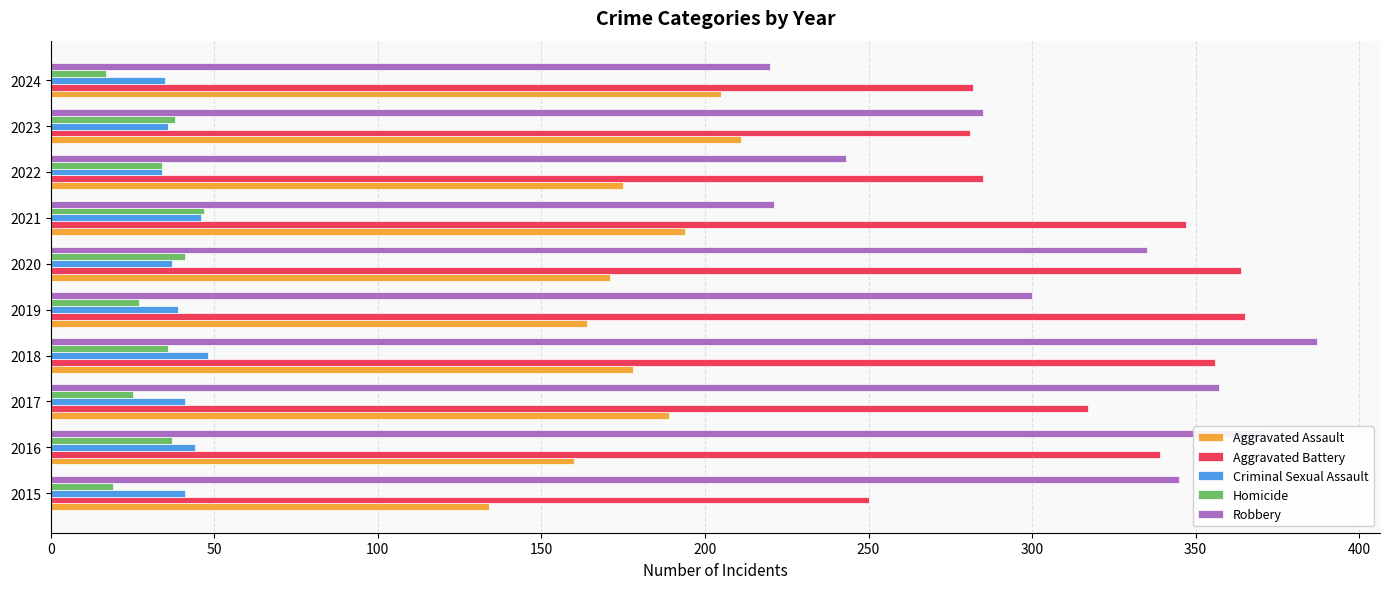

At how many categories does at least one series exceed 123?

10